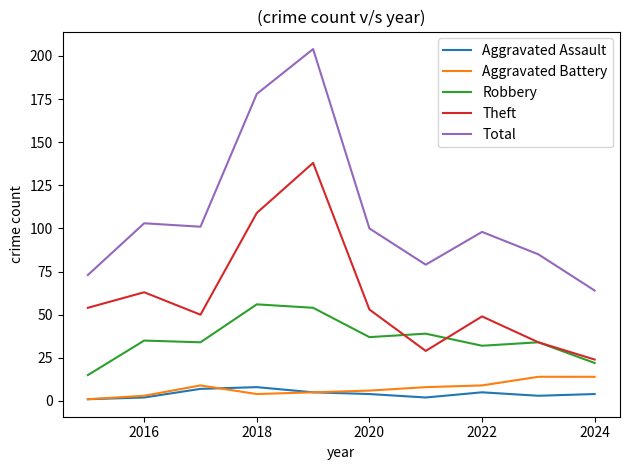

At how many categories does at least one series exceed 36?

10